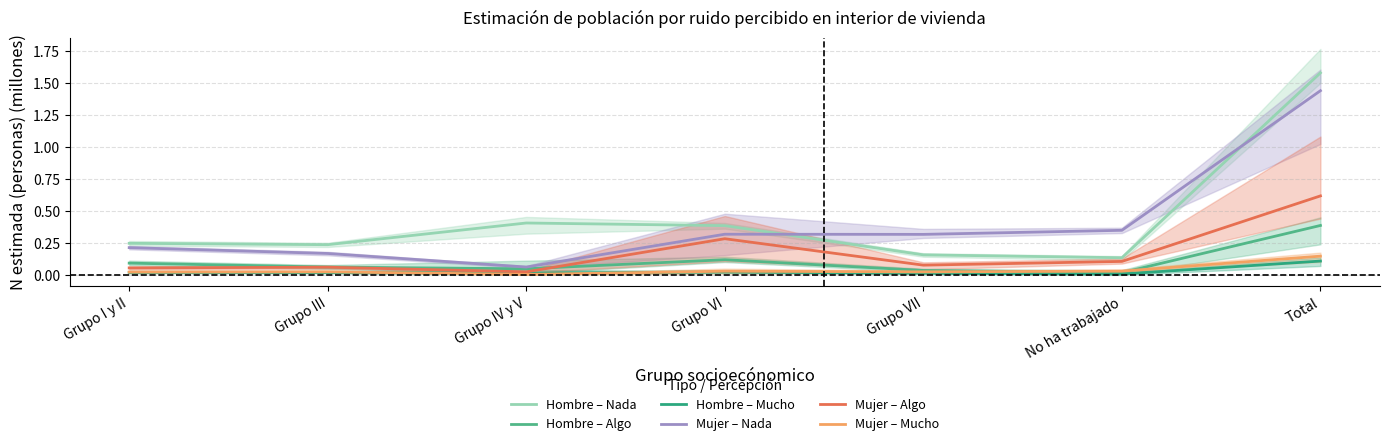

True or false: Hombre – Algo and Hombre – Mucho intersect in this chart.

False